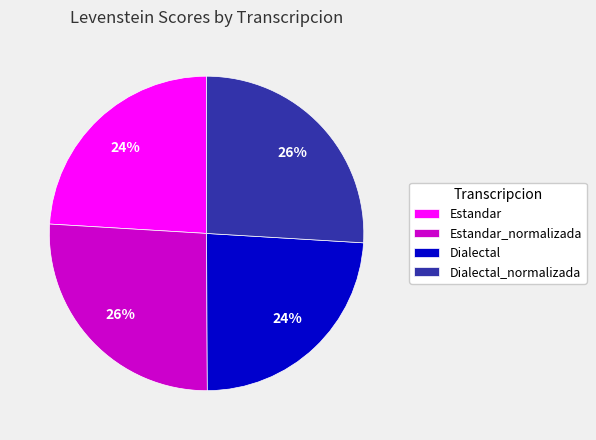

Count the number of slices in the pie.

4